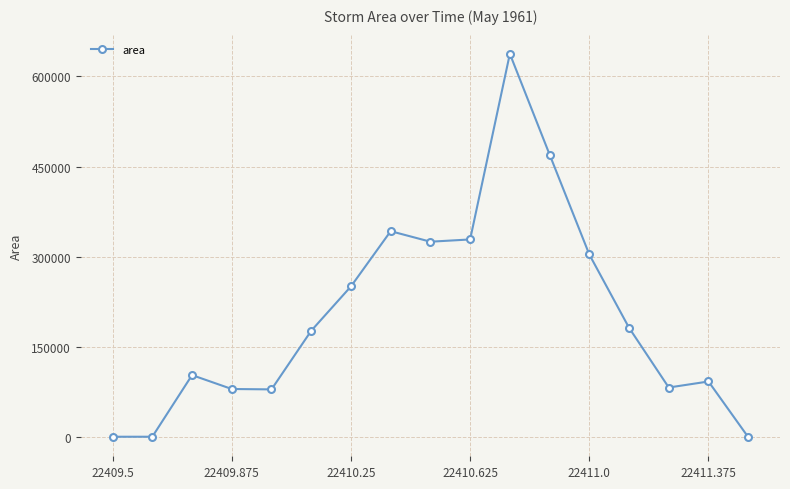

What is the difference between the maximum and minimum values?

637500